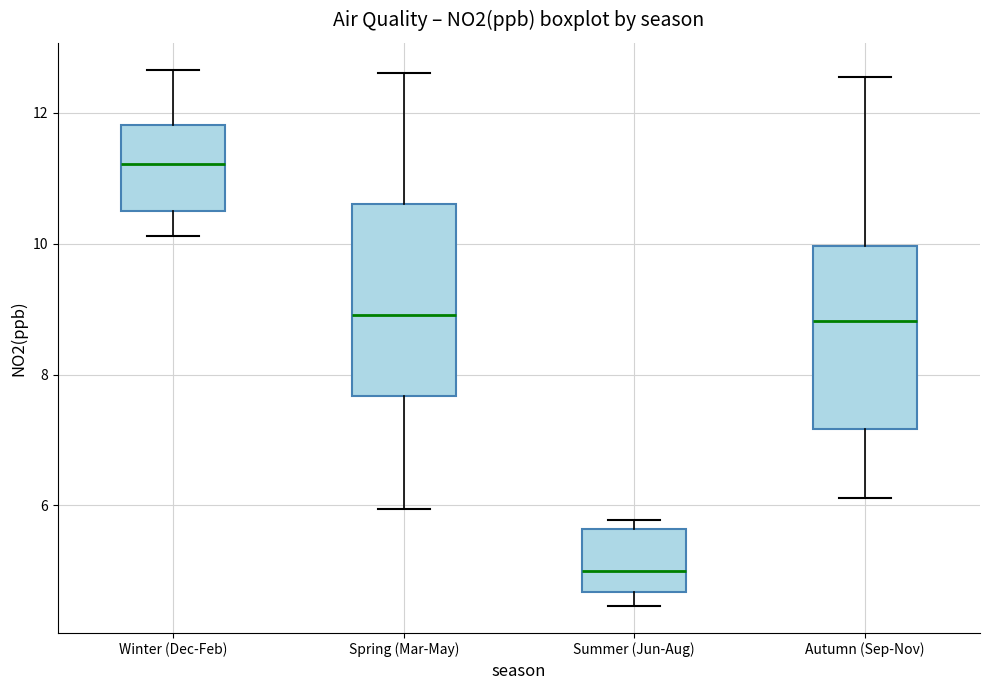

Reading left to right, transcribe this box plot: for each box, give where its median line is, the range the box spans, and where its two whiskers end, as read against the y-axis. The values are not printed on the chart, so give them approximately, as read against the axis.

Winter (Dec-Feb): median 11.2, box 10.6 to 11.8, whiskers 10.2 to 12.6
Spring (Mar-May): median 9.0, box 7.6 to 10.6, whiskers 6.0 to 12.6
Summer (Jun-Aug): median 5.0, box 4.6 to 5.6, whiskers 4.4 to 5.8
Autumn (Sep-Nov): median 8.8, box 7.2 to 10.0, whiskers 6.2 to 12.6